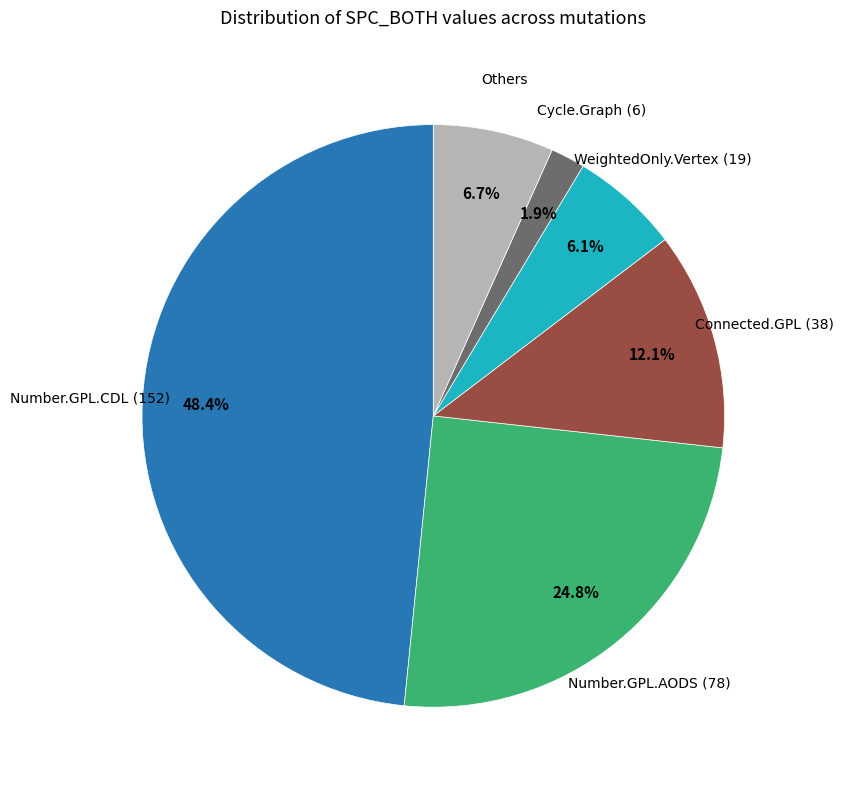

Is there any slice that represents more than half of the pie?

No